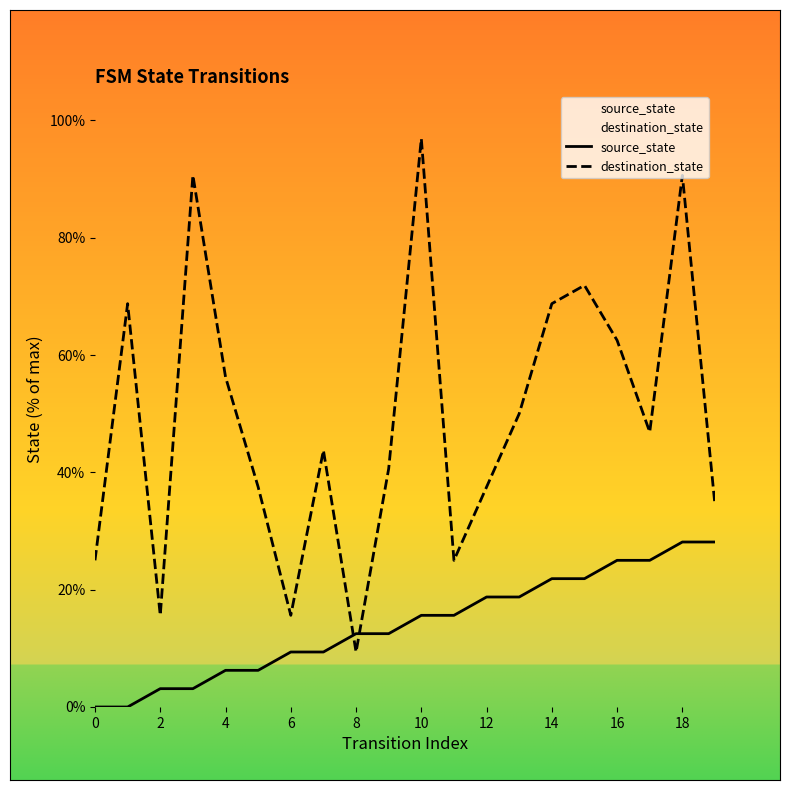

What is the label of the 14th point from the left?

13